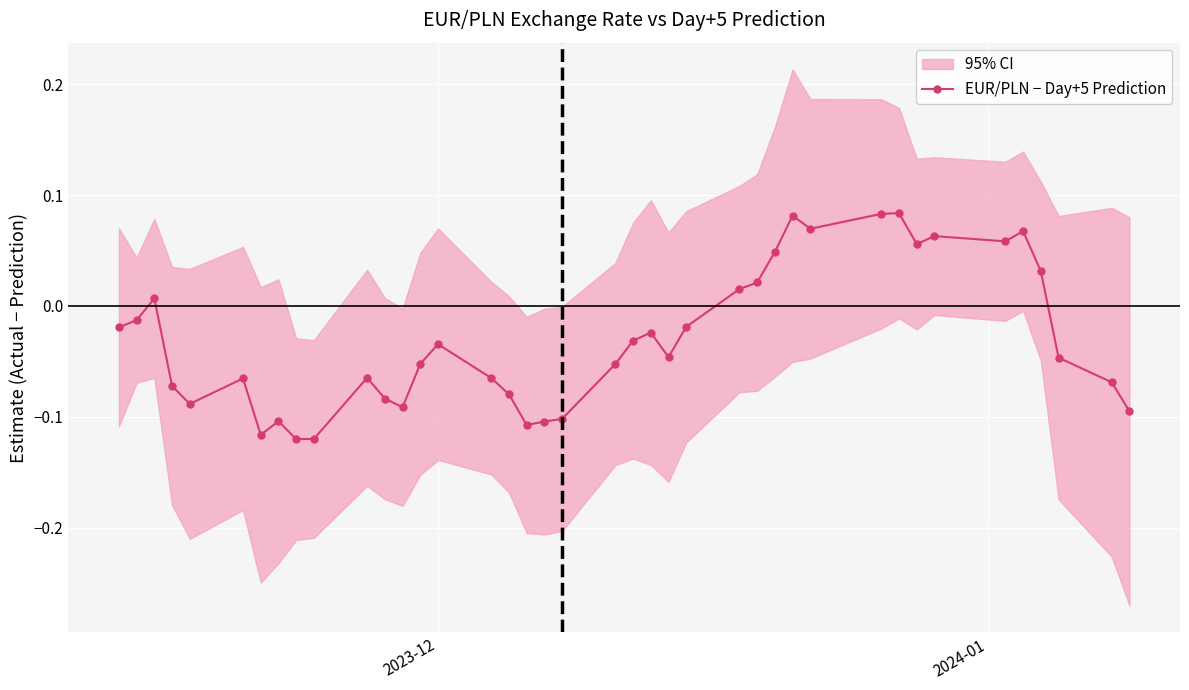

What is the smallest value displayed?

-0.1